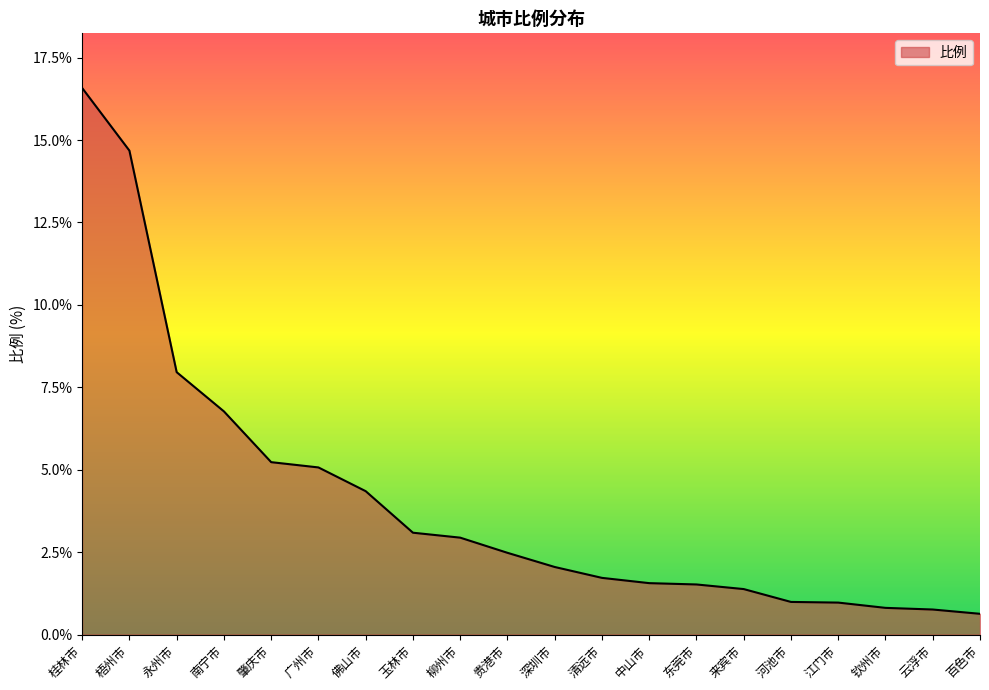

How many categories are shown in the chart?

20